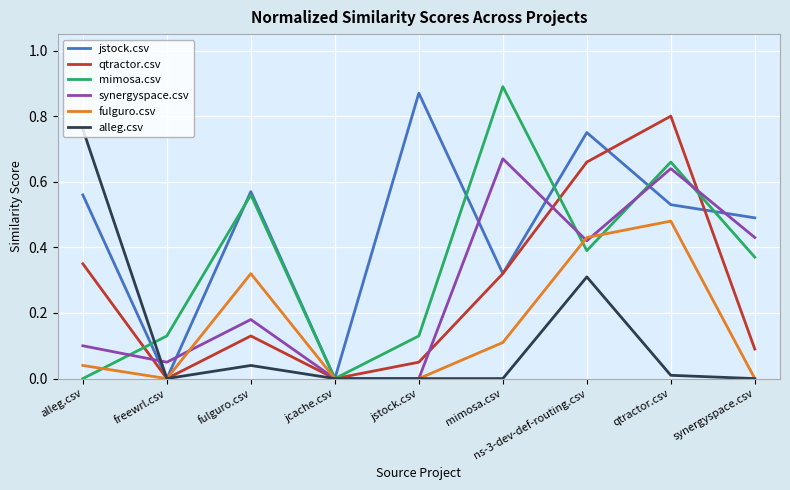

The fulguro.csv series shows 0.2 at jstock.csv. True or false?

False